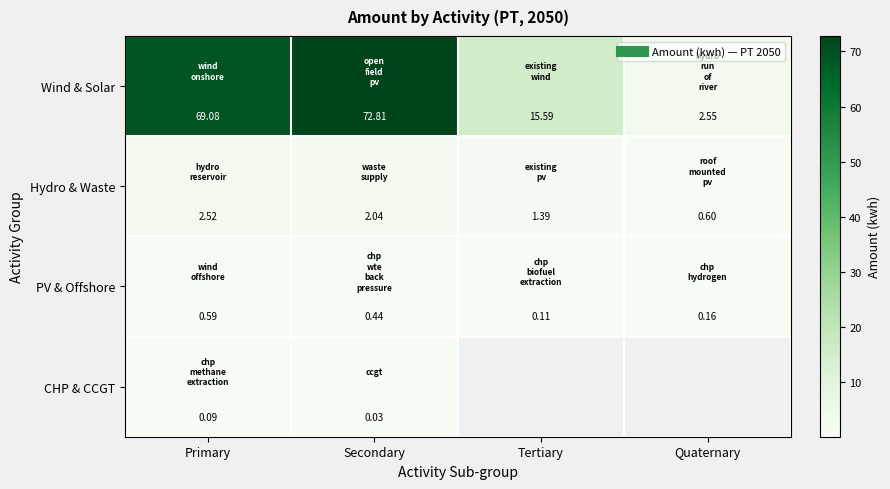

What is the average value of the Wind & Solar series?

40.0